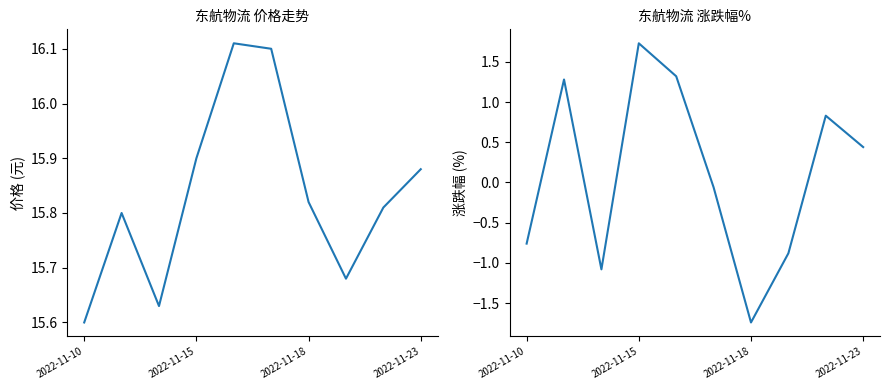

How many positive values does the 涨跌幅% series have?

5